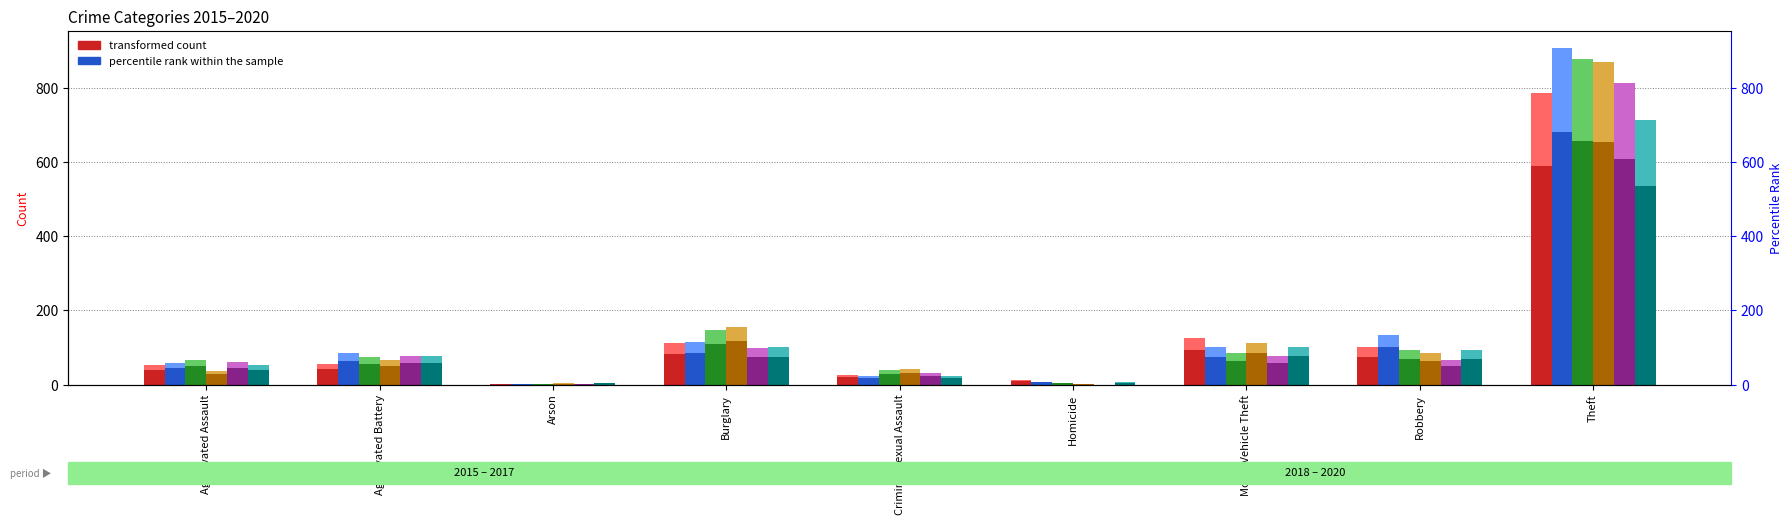

The 2017 series shows 5.7 at Homicide. True or false?

False